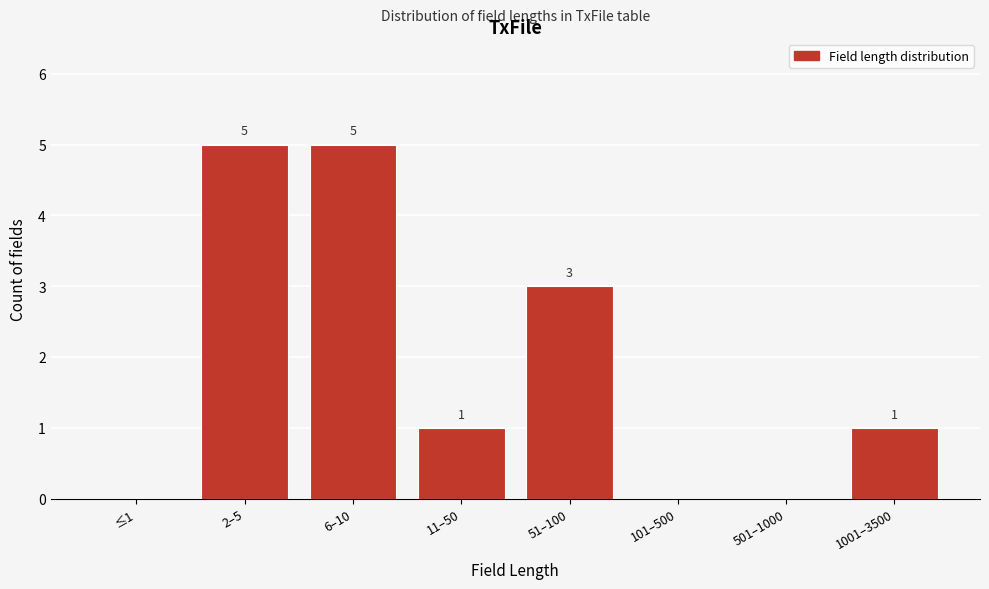

Reading left to right, transcribe all the data shown in this chart.

≤1=0	2–5=5	6–10=5	11–50=1	51–100=3	101–500=0	501–1000=0	1001–3500=1